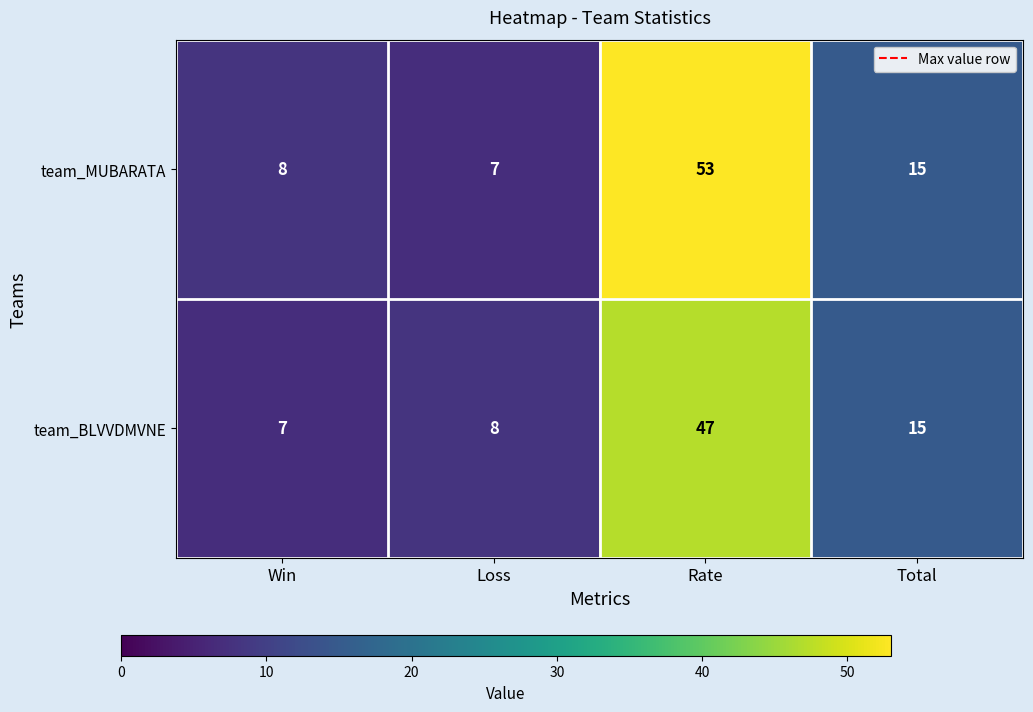

What is the highest value of the team_MUBARATA series?

53